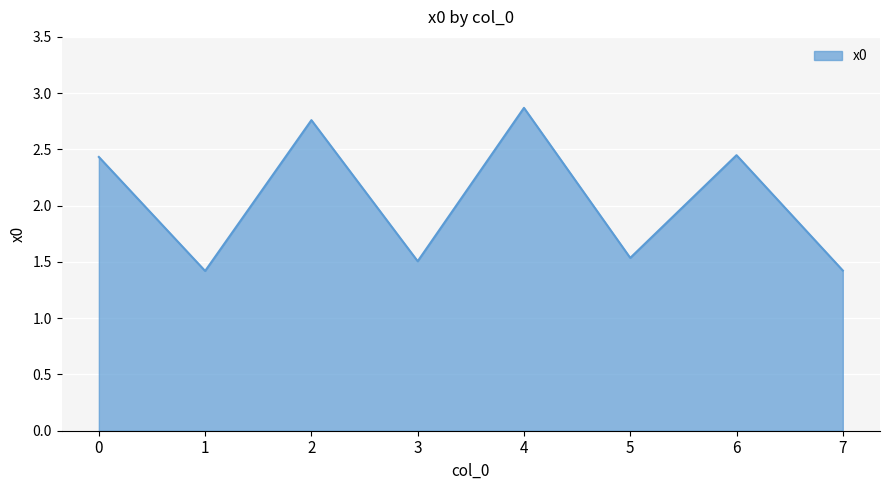

Count the values in the range 1 to 2.

4